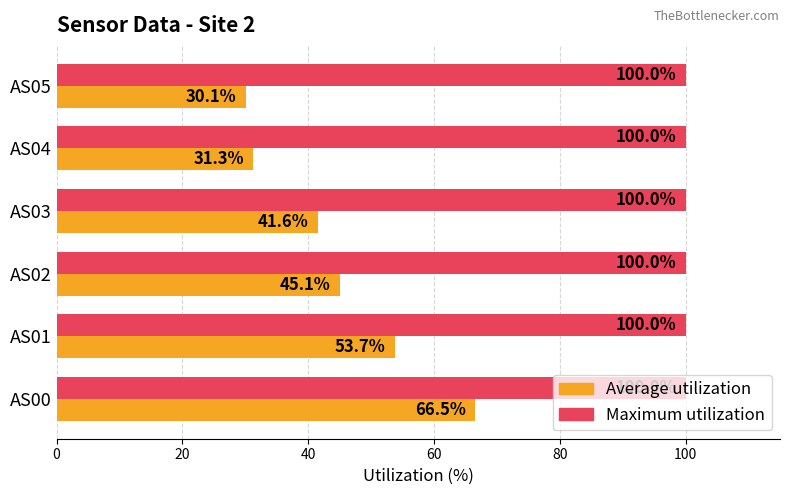

True or false: Average utilization has a value of 32.1 at AS01.

False